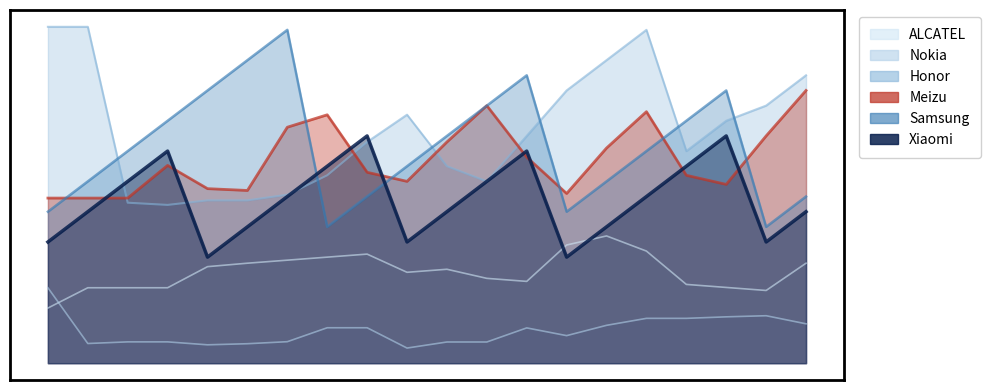

How many distinct data groups are displayed?

6